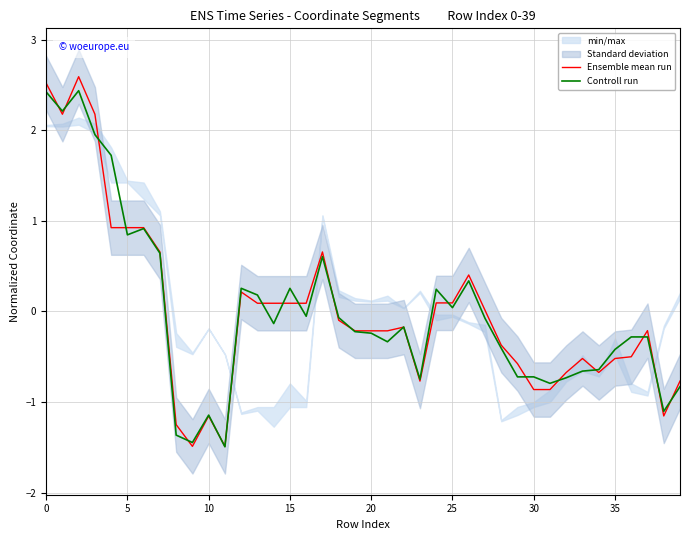

What is the smallest value displayed?

-1.5